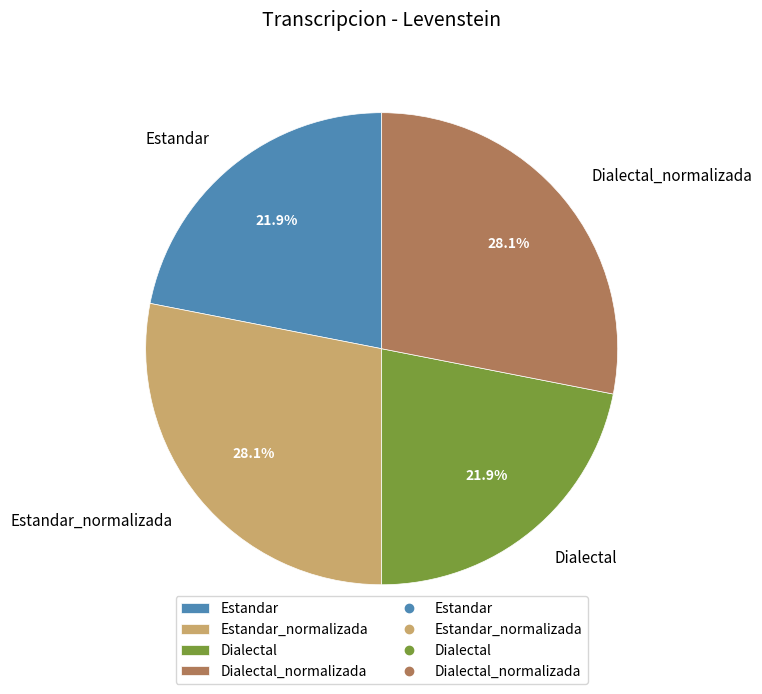

True or false: Dialectal_normalizada accounts for 28% of the total.

True